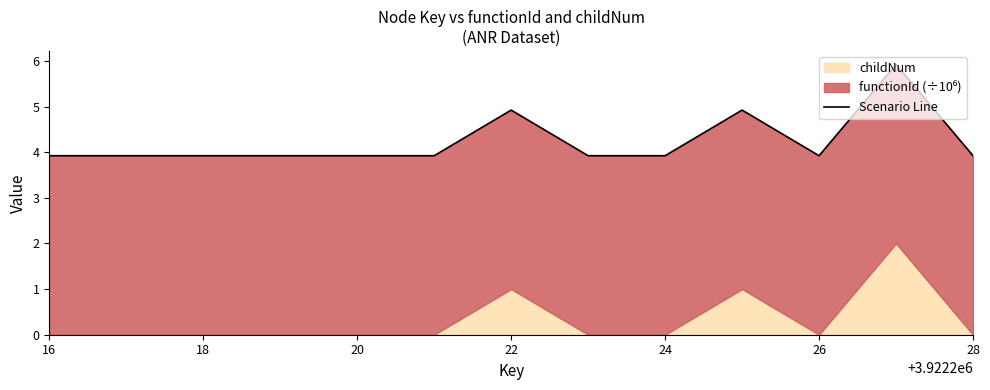

What is the value of the 3rd point from the left?

3.9